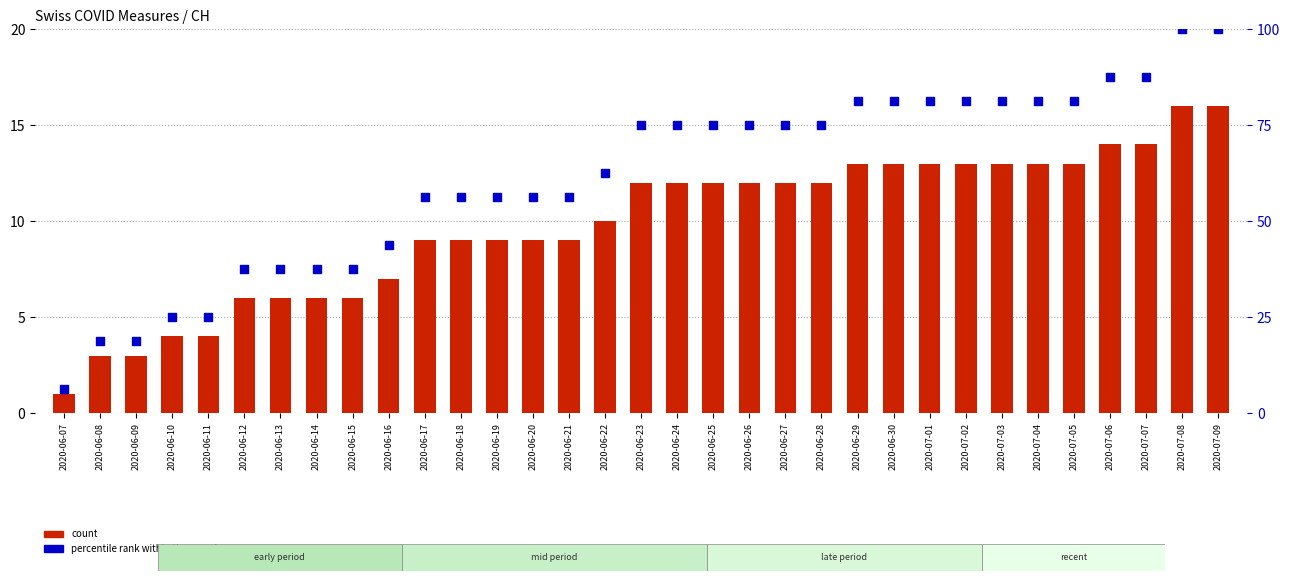

At how many categories does at least one series exceed 70?

17